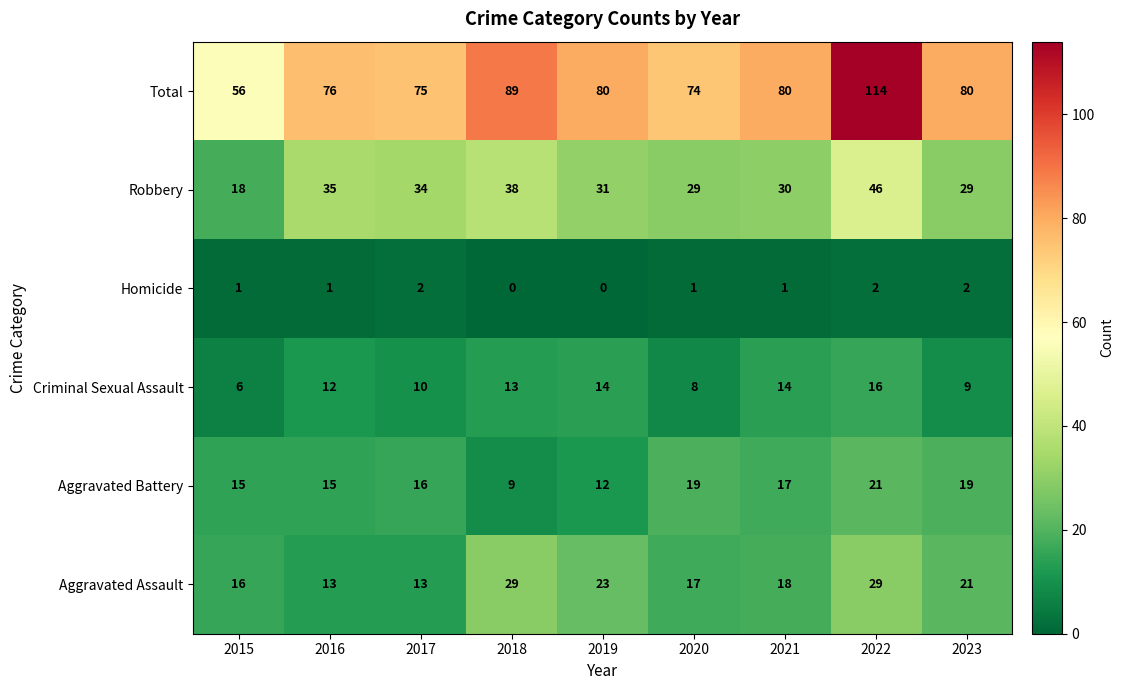

Rank the series at 2015 from lowest to highest value.

Homicide, Criminal Sexual Assault, Aggravated Battery, Aggravated Assault, Robbery, Total